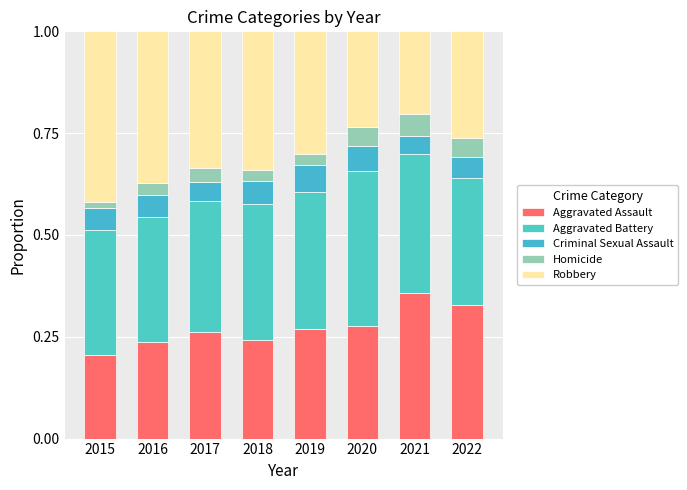

How many data points does each series have?

8